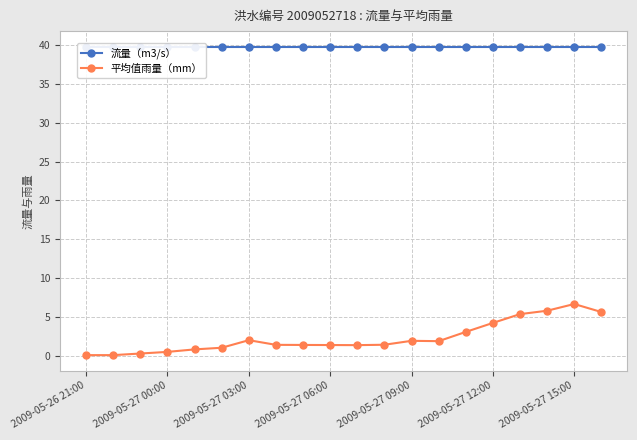

What position from the left is 17?

18